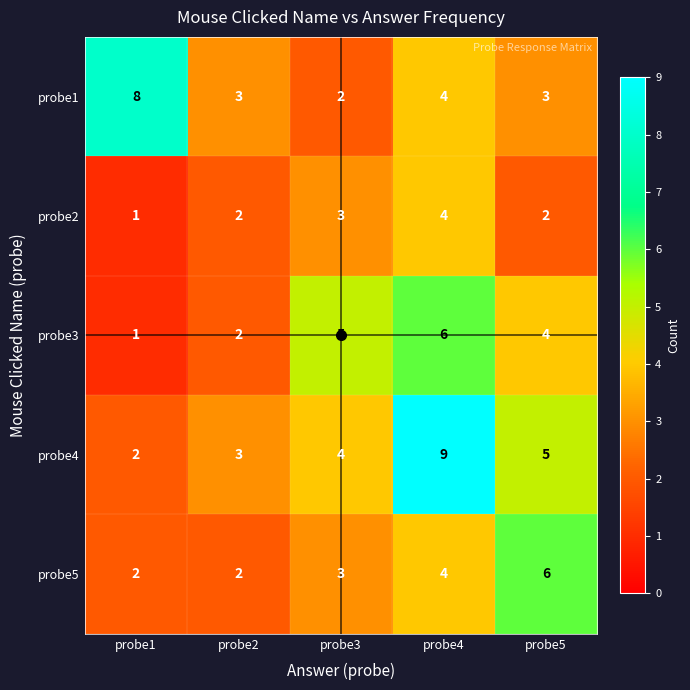

How many data points does each series have?

5